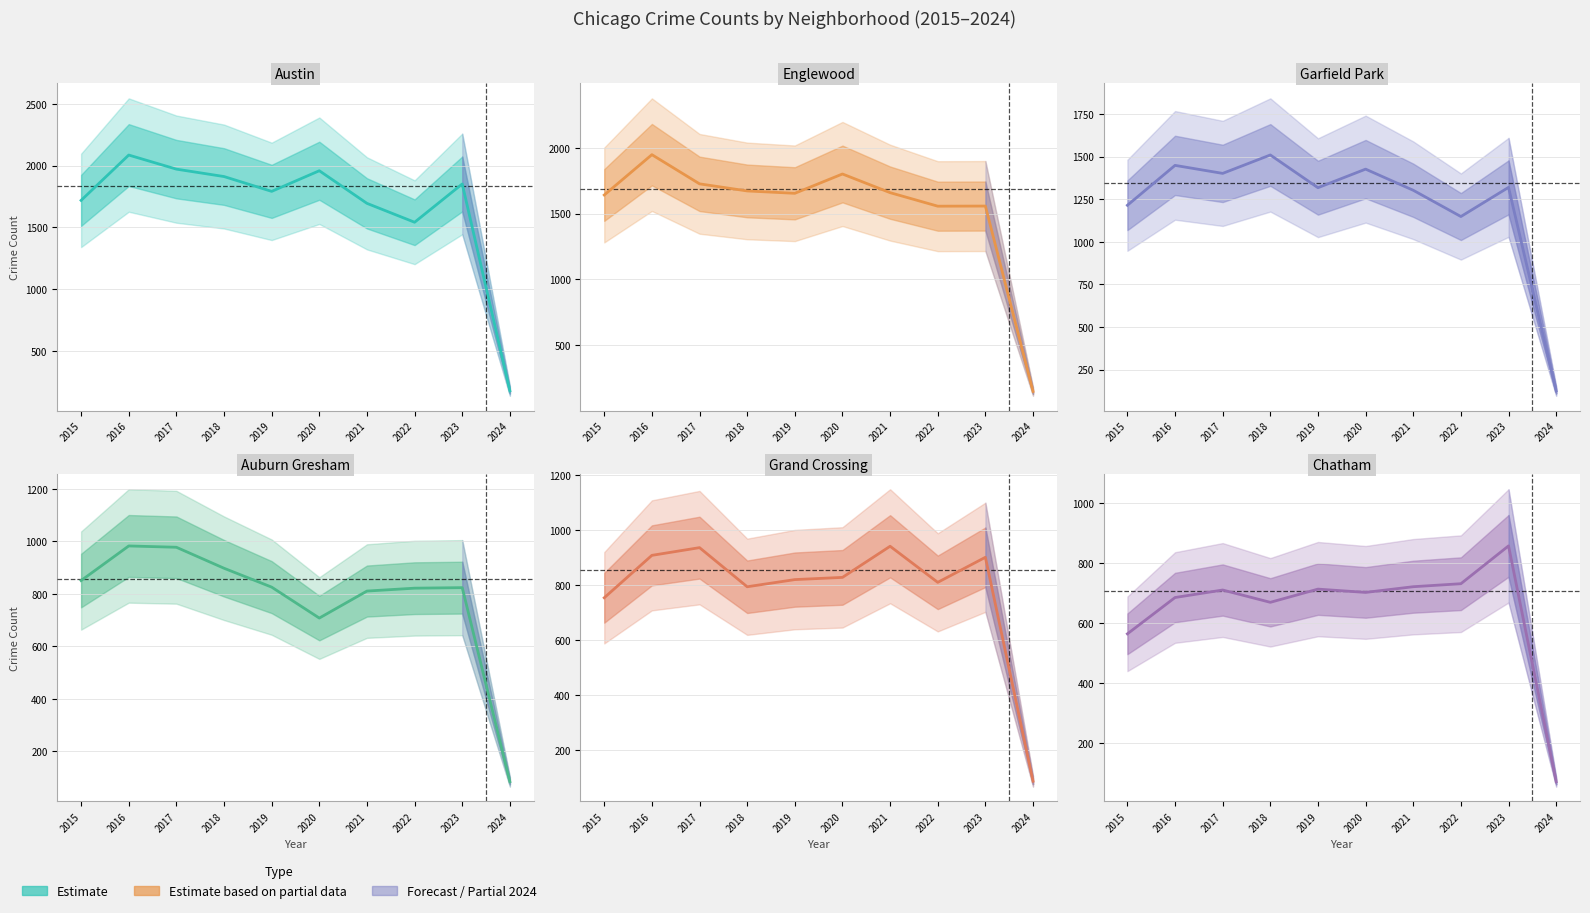

At 2015, list the series in order from largest to smallest.

Austin, Englewood, Garfield Park, Auburn Gresham, Grand Crossing, Chatham